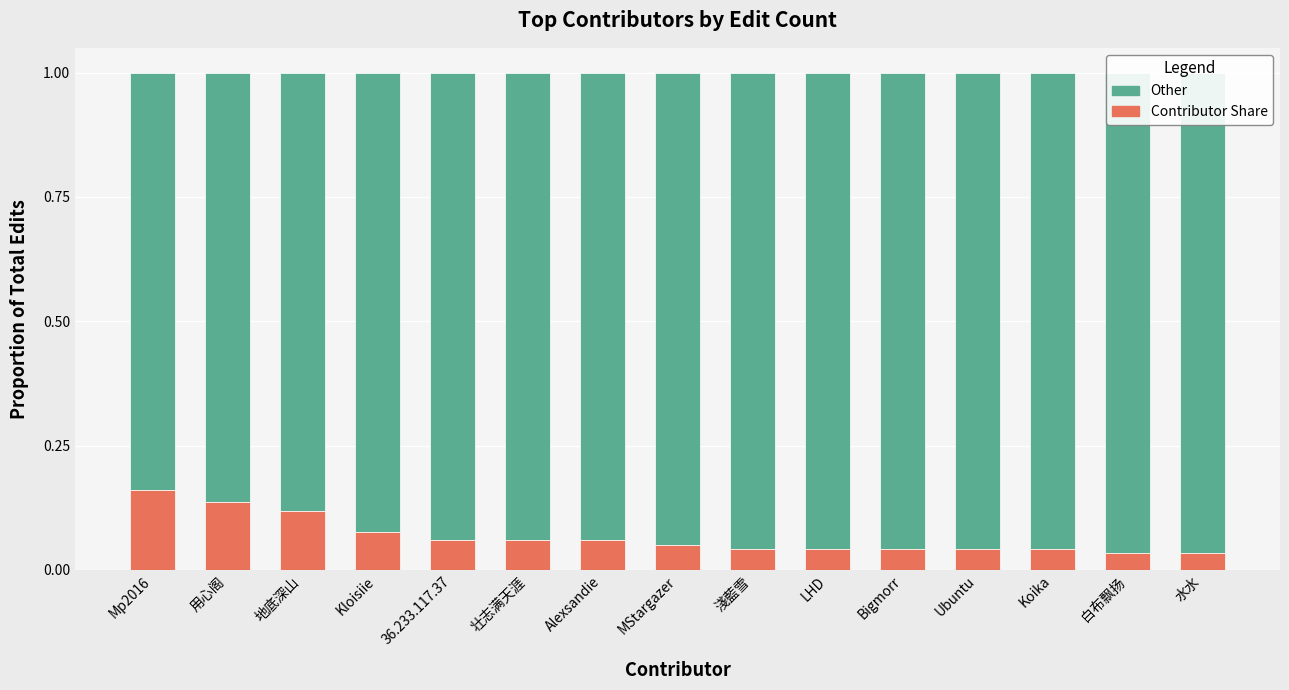

What is the greatest value displayed?

1.0